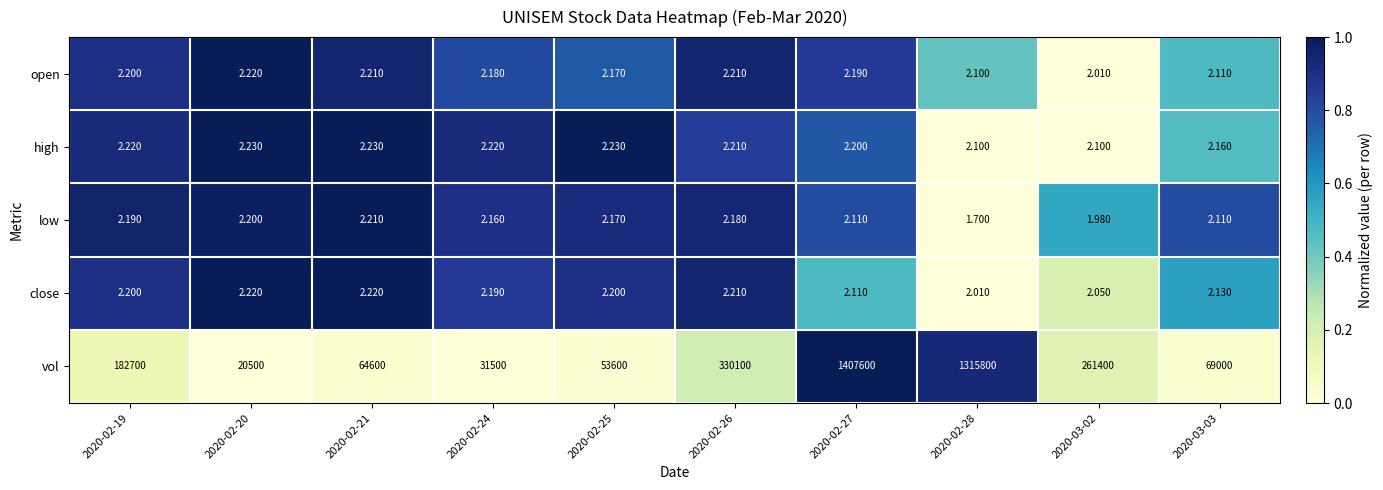

Which series has the largest range (max minus min)?

vol